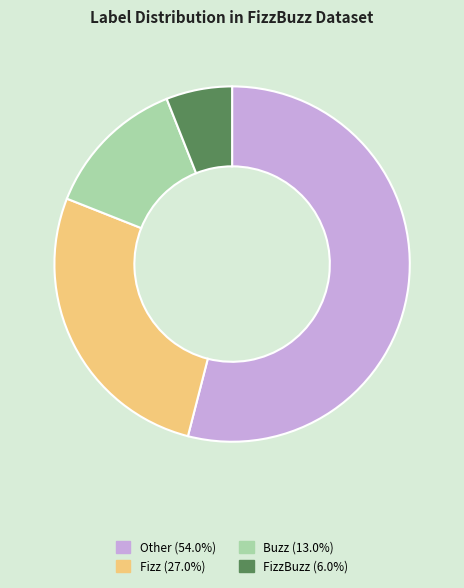

Does any single category account for the majority?

Yes